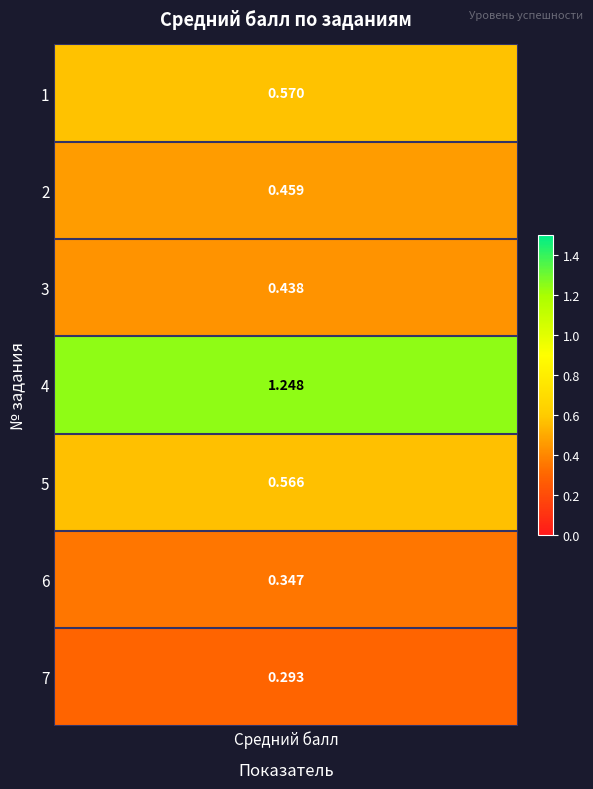

What is the sum of all values?

3.9